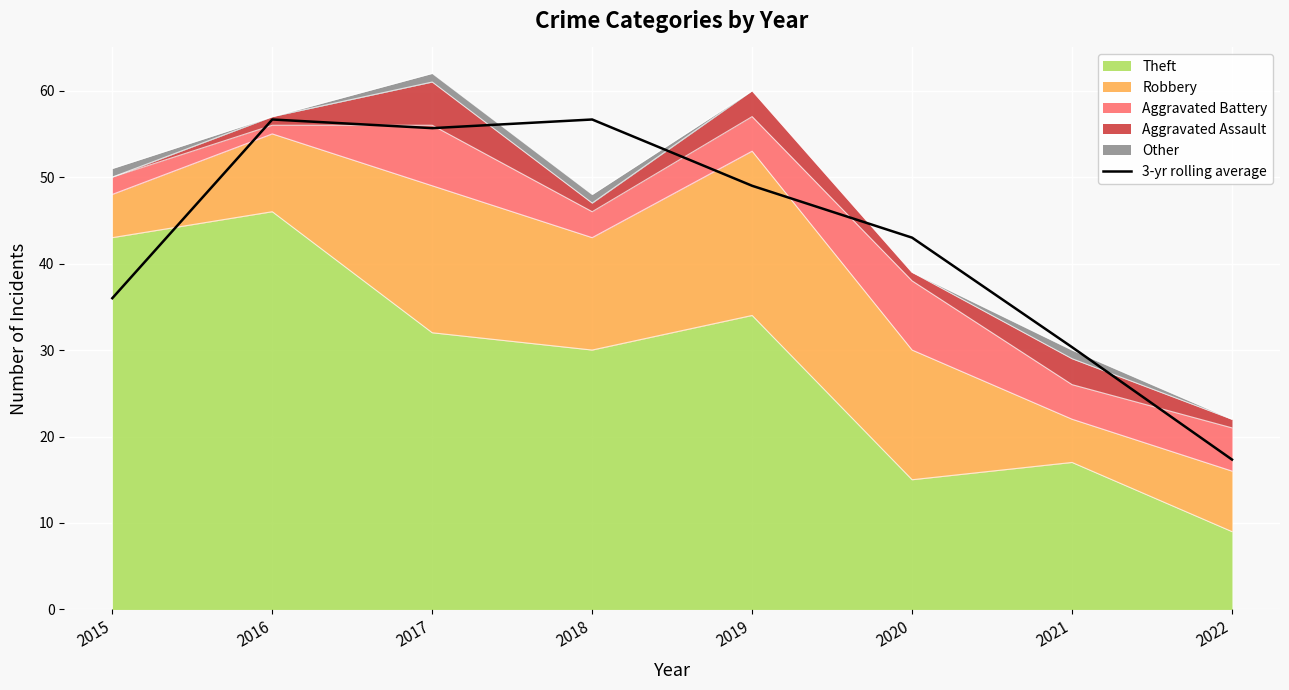

Reading left to right, list all the values displayed in this chart.

2015=36.0	2016=56.7	2017=55.7	2018=56.7	2019=49.0	2020=43.0	2021=30.3	2022=17.3